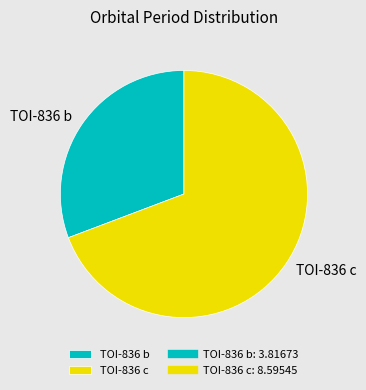

The TOI-836 c slice represents 69% of the pie. True or false?

True